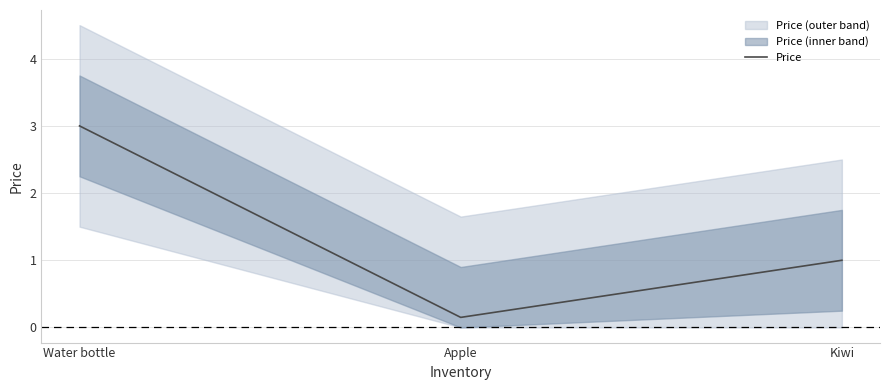

Approximately how many times larger is the value at Kiwi compared to Water bottle?

0.3